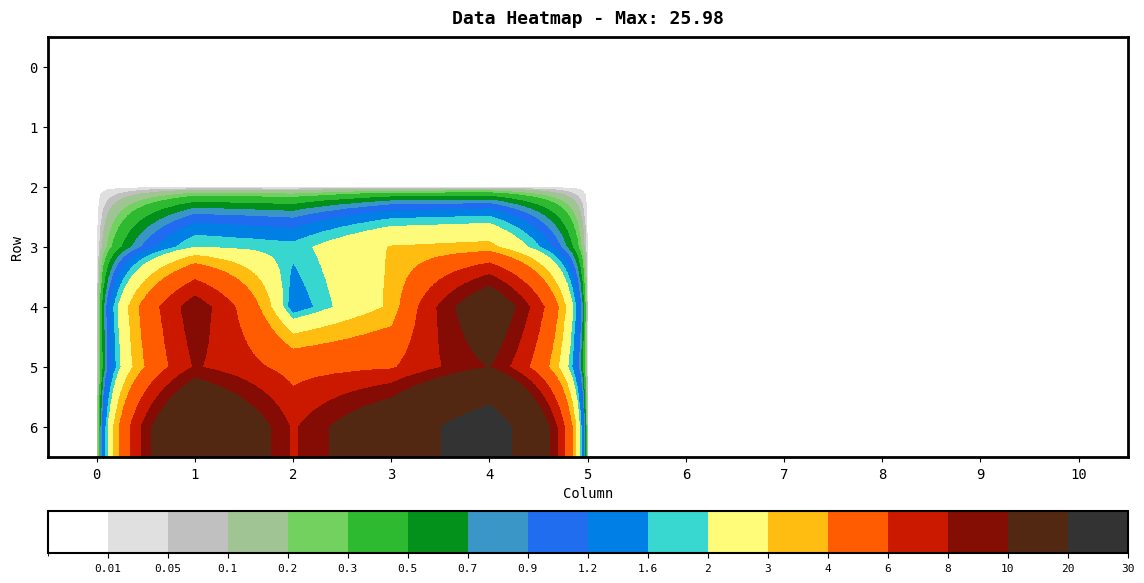

Which series has the widest spread of values?

6